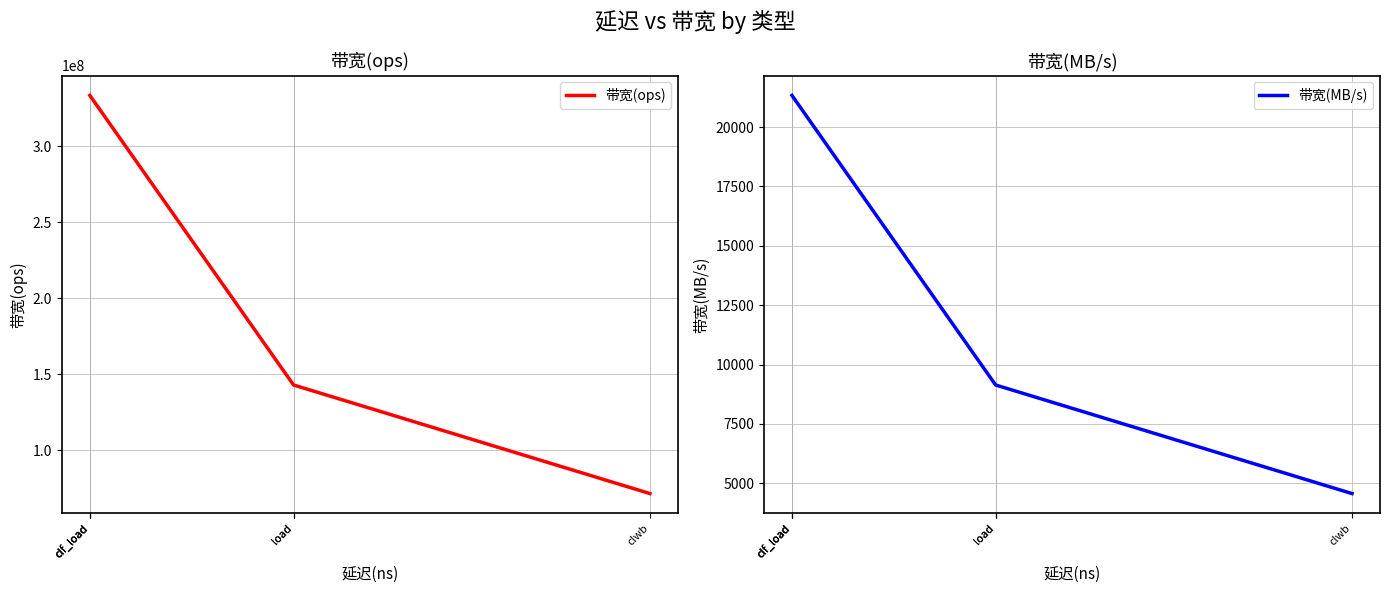

Reading left to right, transcribe all the data shown in this chart.

带宽(ops): 333333333	333333333	333333333	142857142	142857142	71428571
带宽(MB/s): 21333	21333	21333	9142	9142	4571